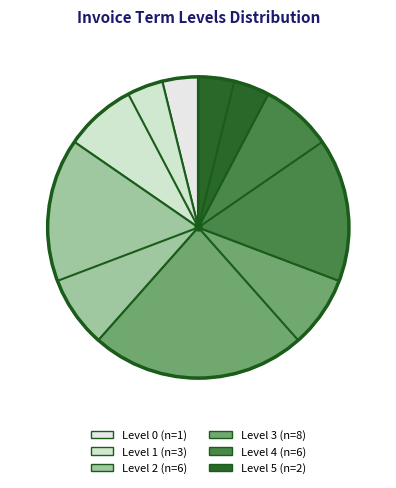

The Level 0 slice represents 16% of the pie. True or false?

False